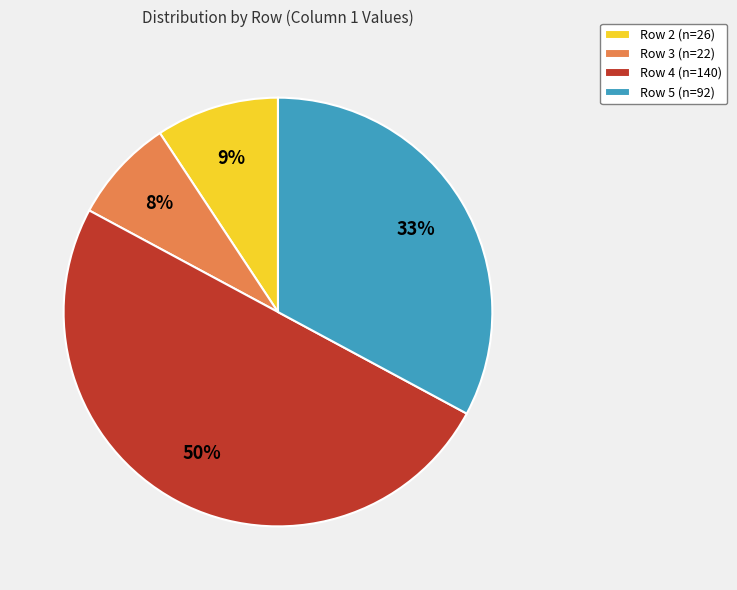

How many segments does this pie chart have?

4